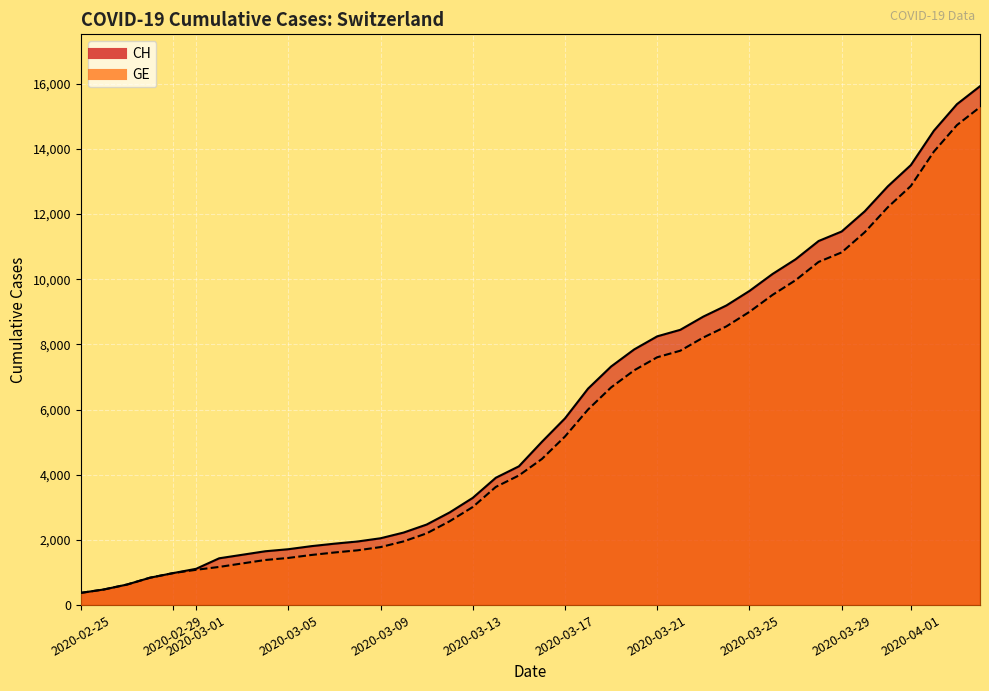

Reading left to right, extract all data points from this chart.

CH: 375	479	630	840	981	1113	1436	1544	1652	1715	1809	1885	1952	2051	2226	2472	2845	3291	3908	4259	5012	5731	6644	7323	7847	8249	8449	8855	9196	9642	10162	10613	11175	11467	12086	12852	13505	14561	15375	15926
GE: 375	479	630	840	981	1083	1171	1278	1384	1447	1538	1614	1681	1780	1955	2201	2574	3010	3627	3978	4485	5174	6002	6681	7205	7607	7807	8213	8554	9000	9520	9971	10533	10825	11444	12210	12863	13919	14733	15284